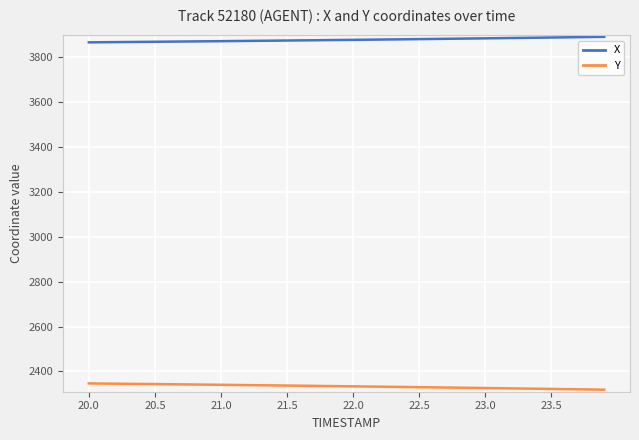

What is the difference between the second highest and second lowest values in the X series?

23.3